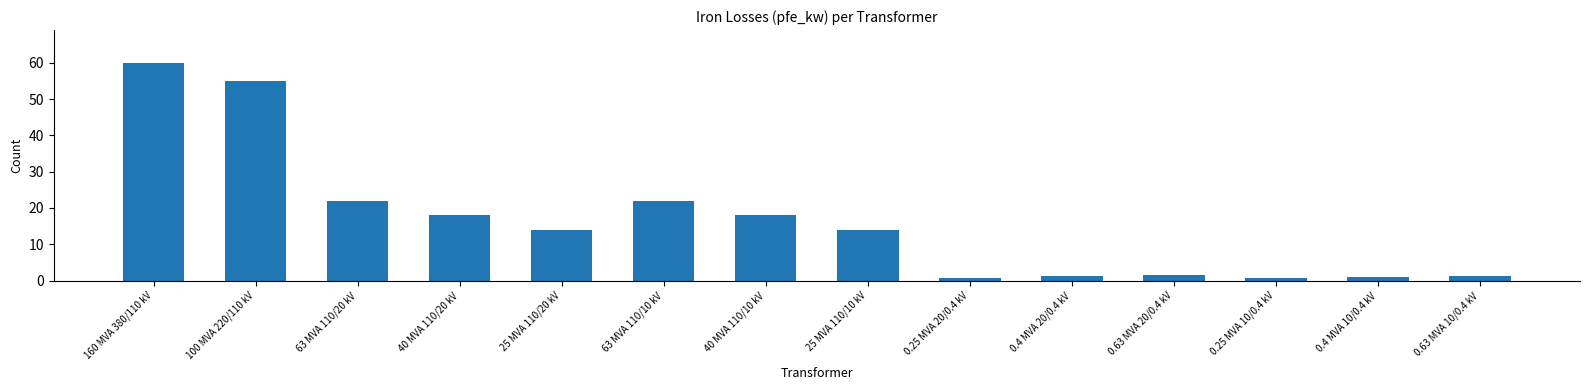

What is the difference between the values at 63 MVA 110/20 kV and 0.63 MVA 10/0.4 kV?

20.8